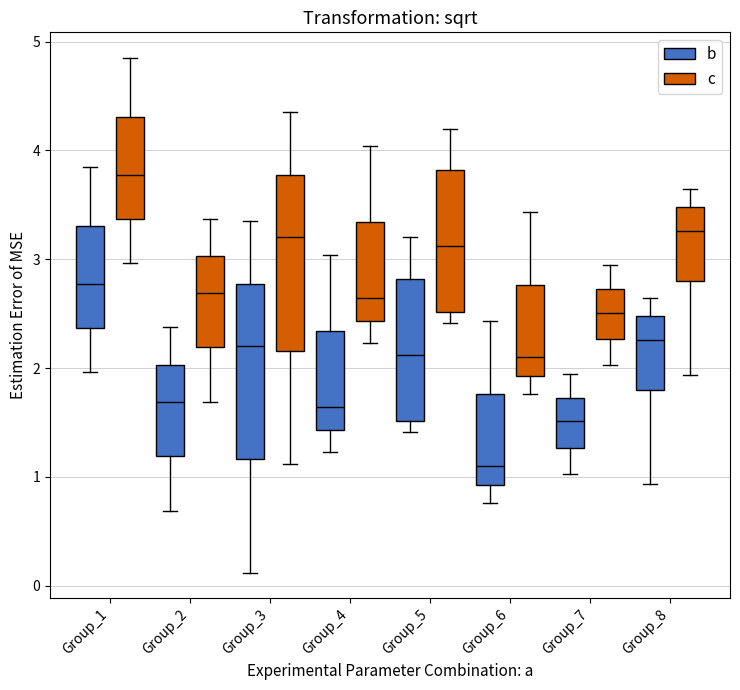

Which box has the lowest median line?

Group_6 (b)